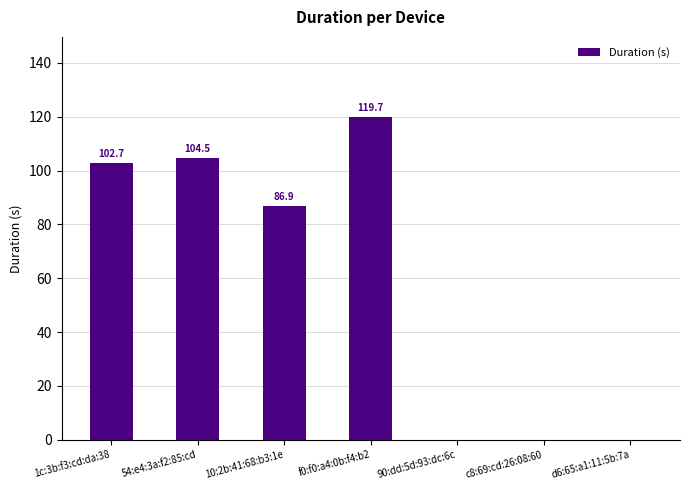

Which category has the highest value across all series?

f0:f0:a4:0b:f4:b2